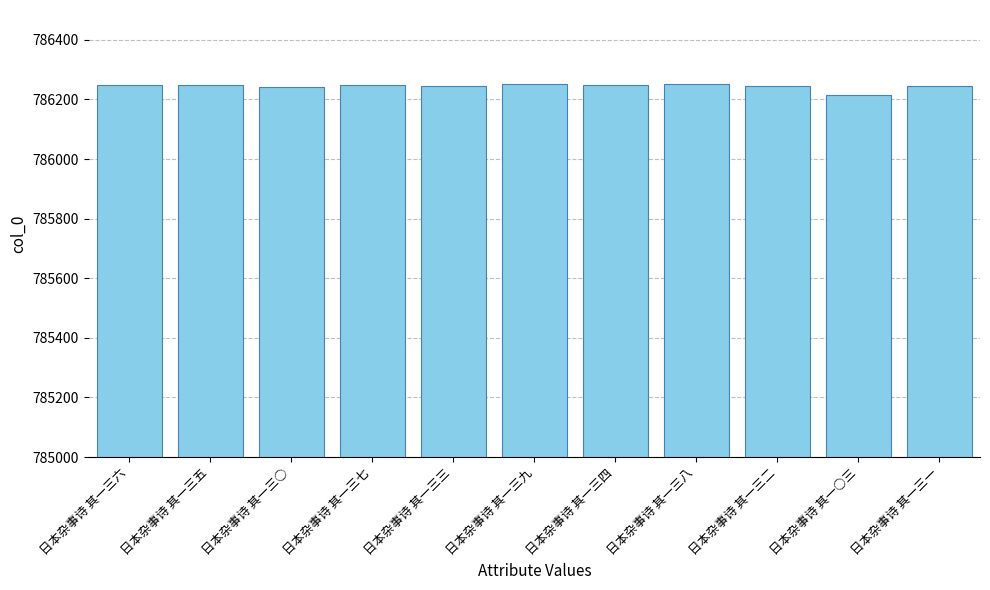

Does the chart contain any negative values?

No